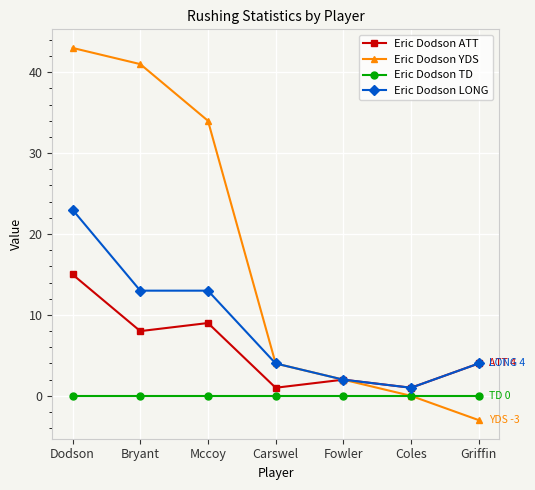

At which category is the sum across all series the highest?

Dodson